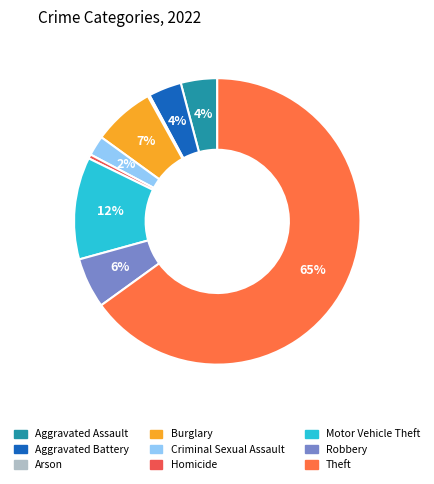

True or false: Robbery accounts for 13% of the total.

False